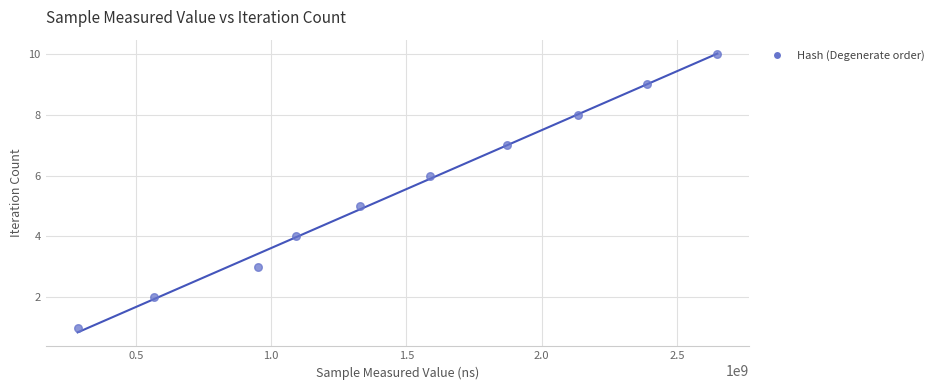

What is the range of Y values (max minus min)?

9